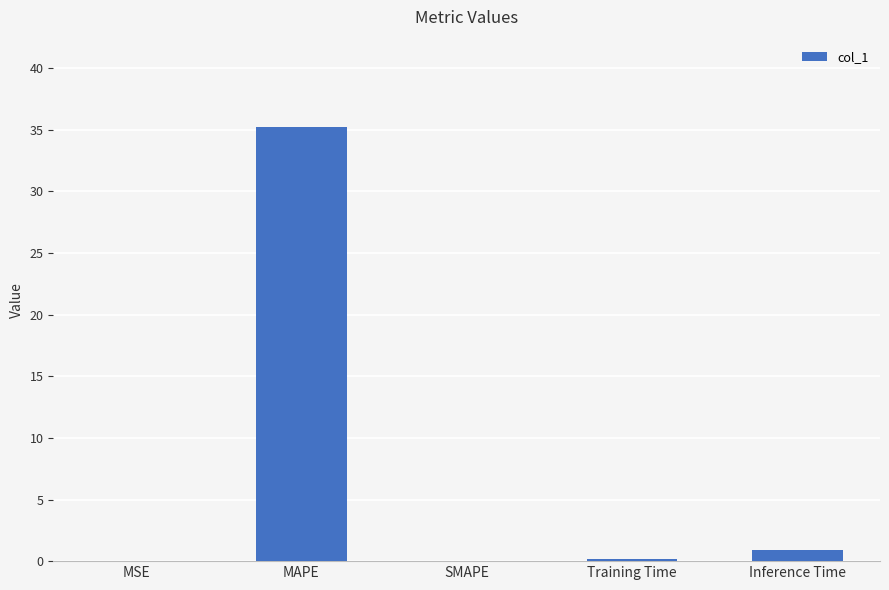

How many data points does each series have?

5